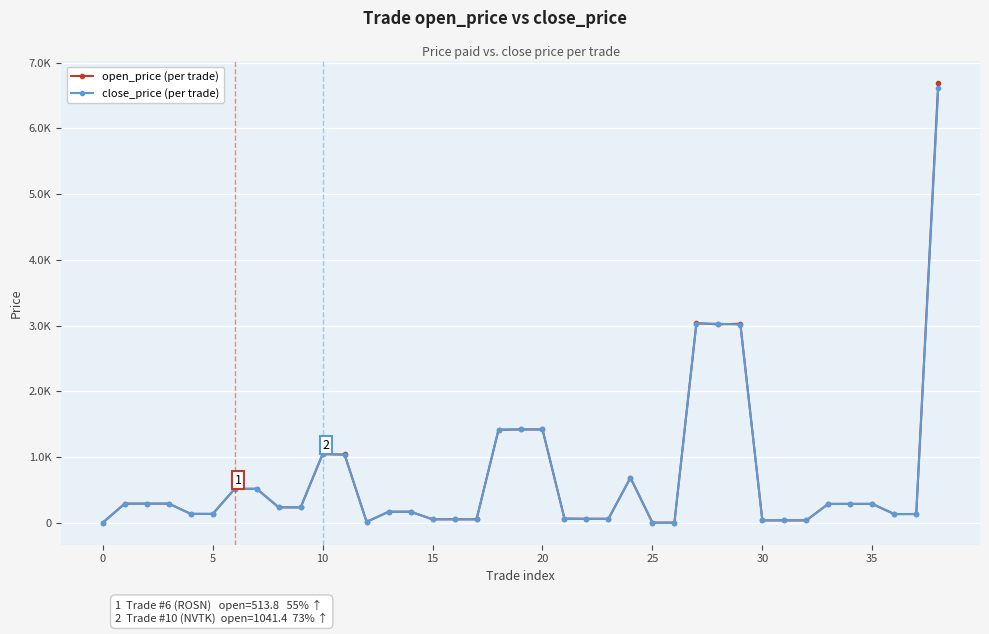

Is this an area chart (filled region under the line)?

No